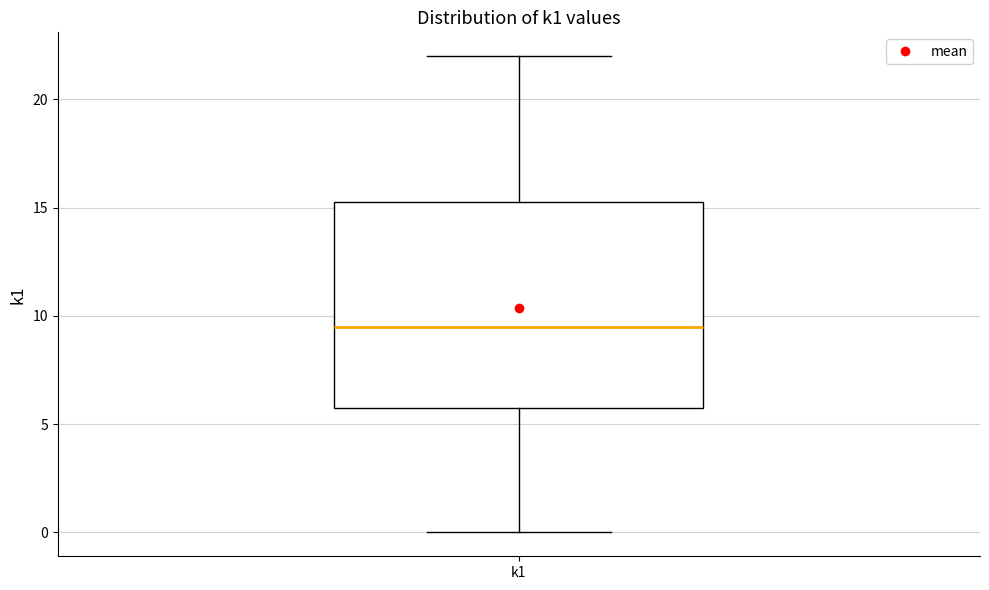

Transcribe this box plot: give where the median line is, the range the box spans, and where the two whiskers end, as read against the y-axis. The values are not printed on the chart, so give them approximately, as read against the axis.

median 9.5, box 6.0 to 15.5, whiskers 0.0 to 22.0